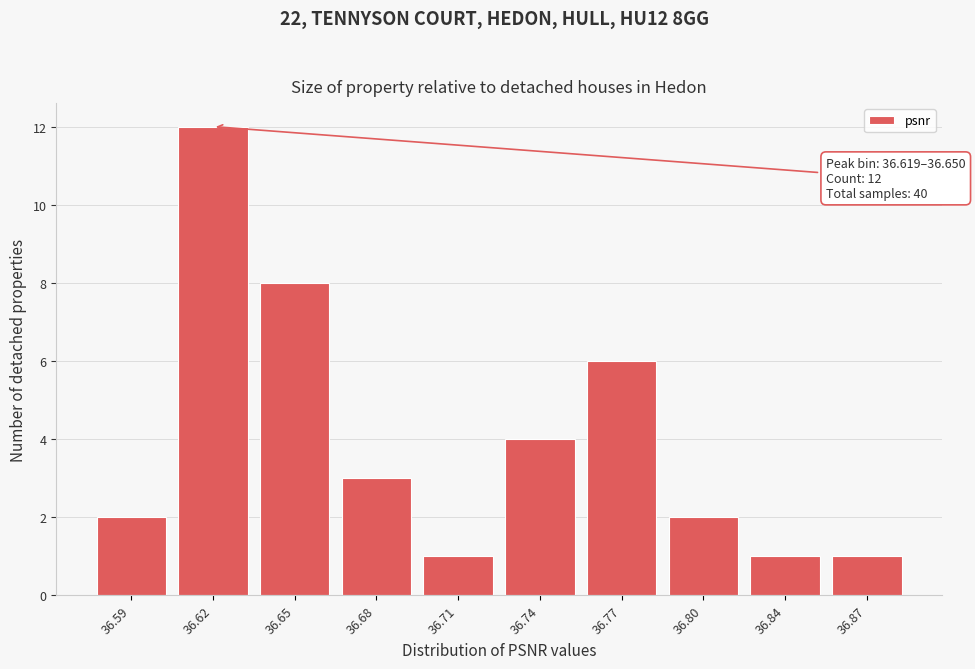

Reading left to right, extract all data points from this chart.

2	12	8	3	1	4	6	2	1	1